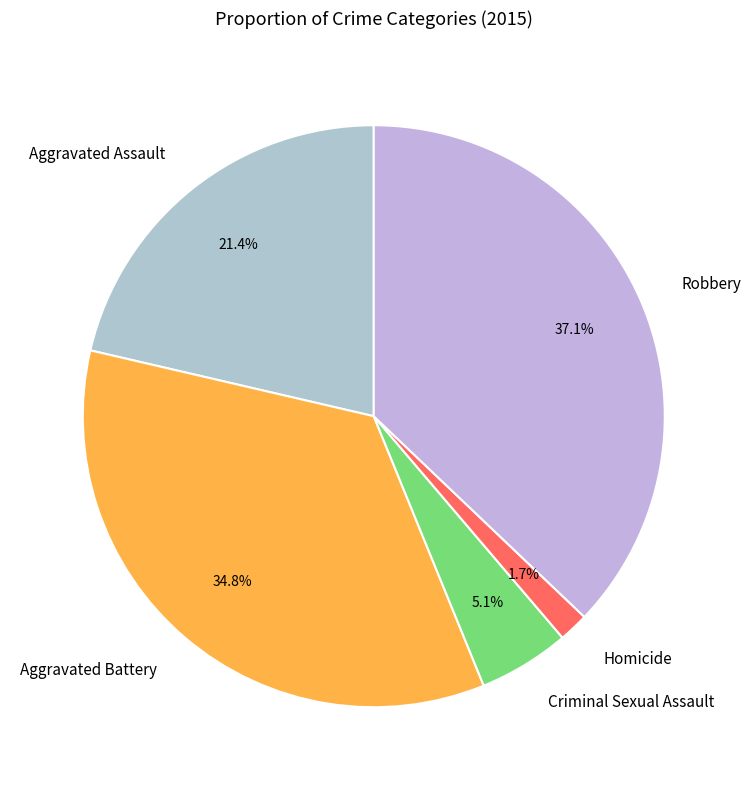

Which slice is the largest?

Robbery